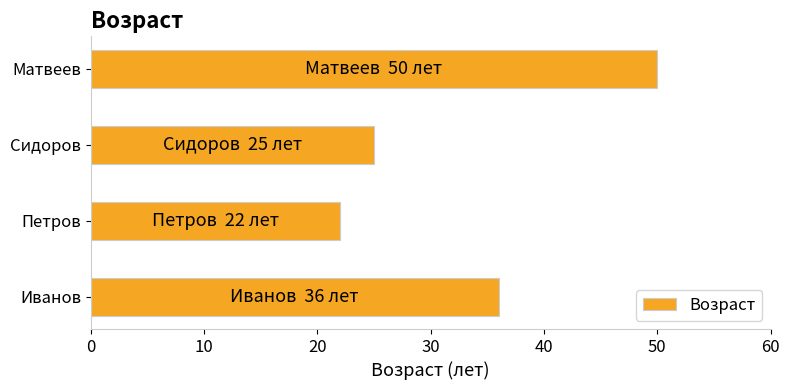

Reading top to bottom, list all the values displayed in this chart.

50	25	22	36